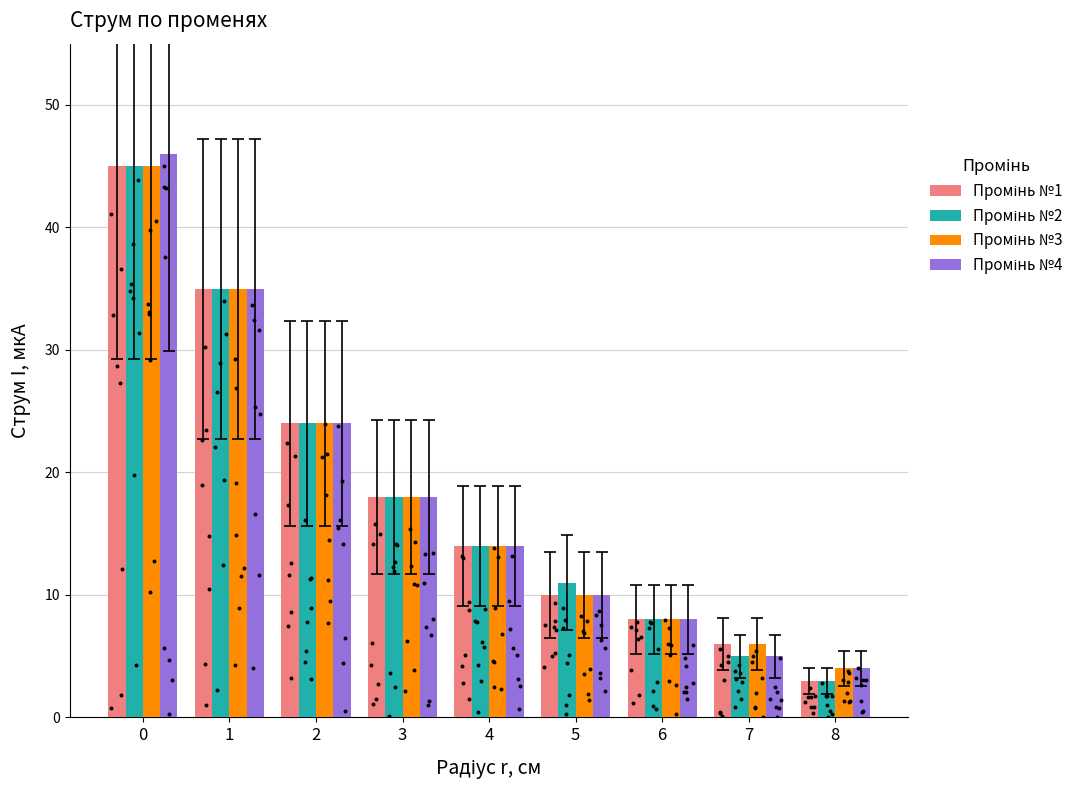

Is the value of Промінь №3 at 2 greater than the value of Промінь №4 at 7?

Yes